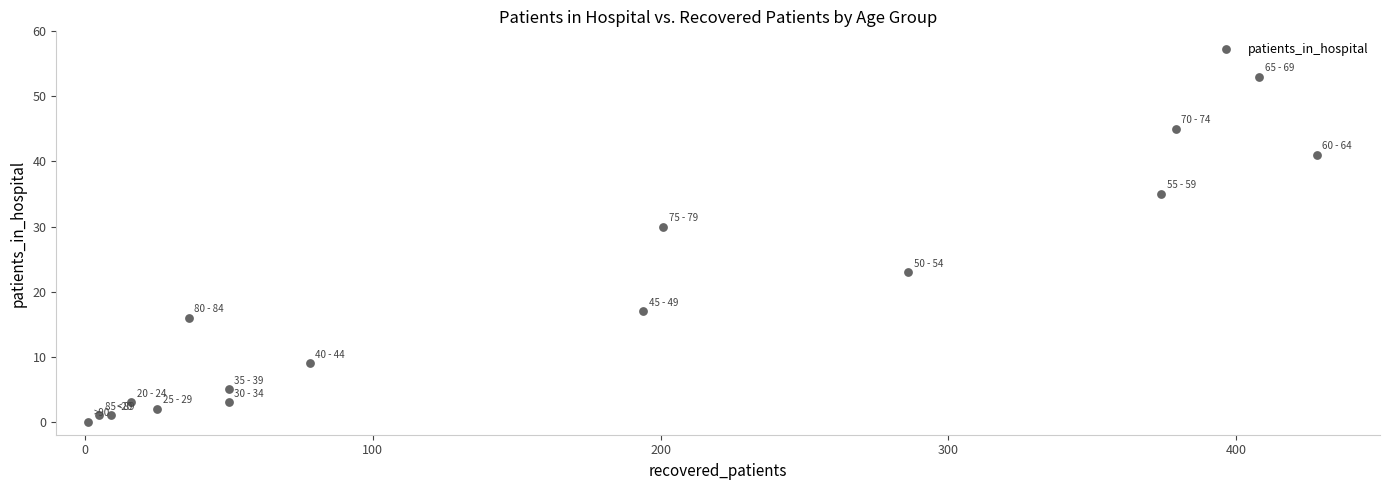

What Y value in the scatter plot is closest to 26?

23